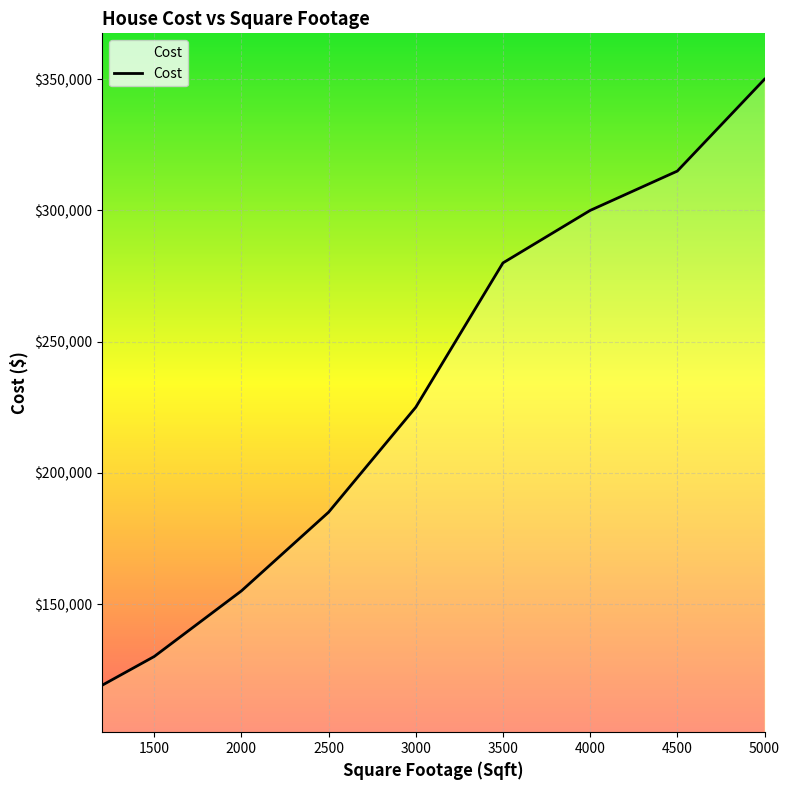

What is the greatest value displayed?

350000